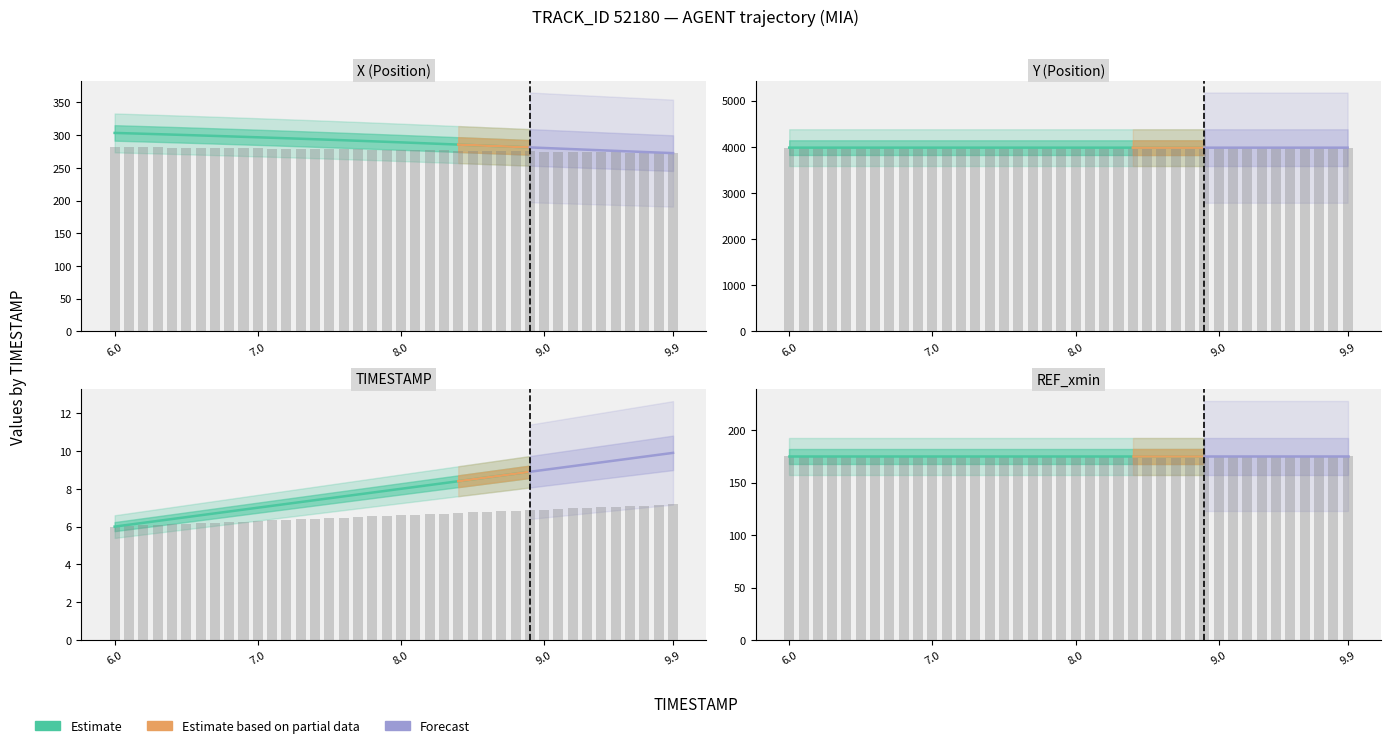

What is the difference between the Y values at 7.6 and 8.5?

0.1